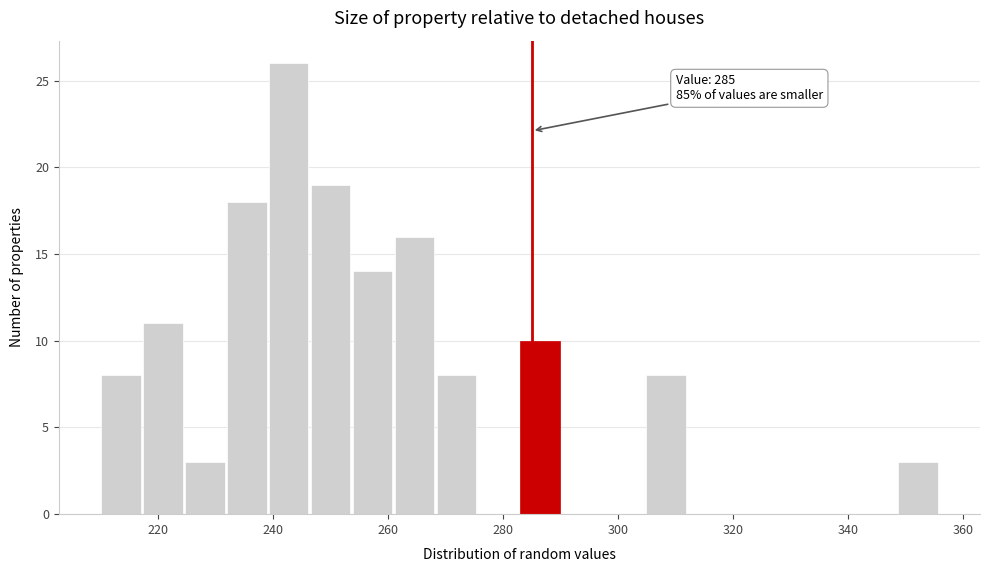

Read against the x-axis, roughly where is the centre of the tallest bar?

242